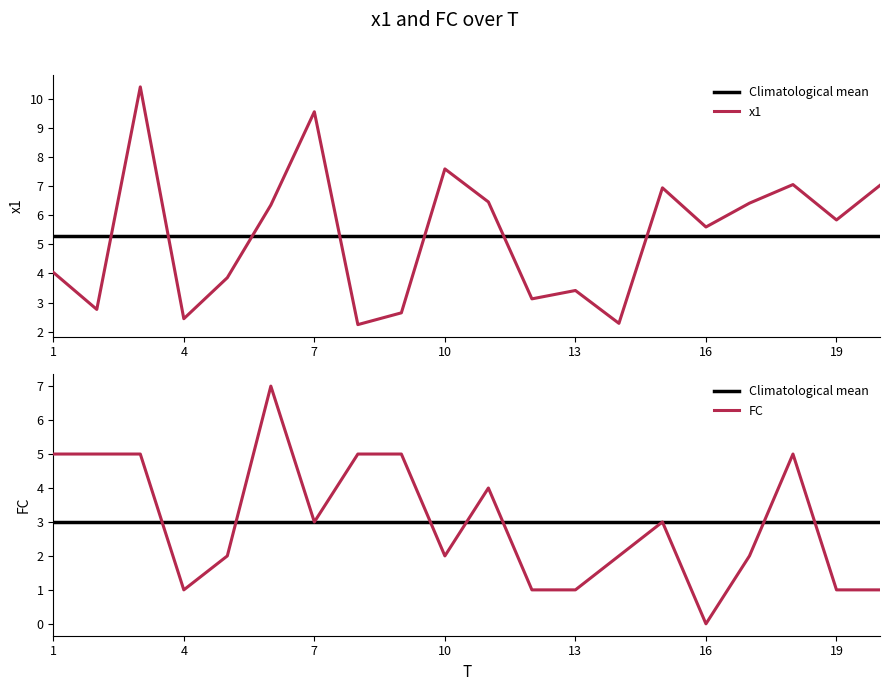

Rank the categories by FC value from lowest to highest.

16, 4, 12, 13, 19, 20, 5, 10, 14, 17, 7, 15, 11, 1, 2, 3, 8, 9, 18, 6